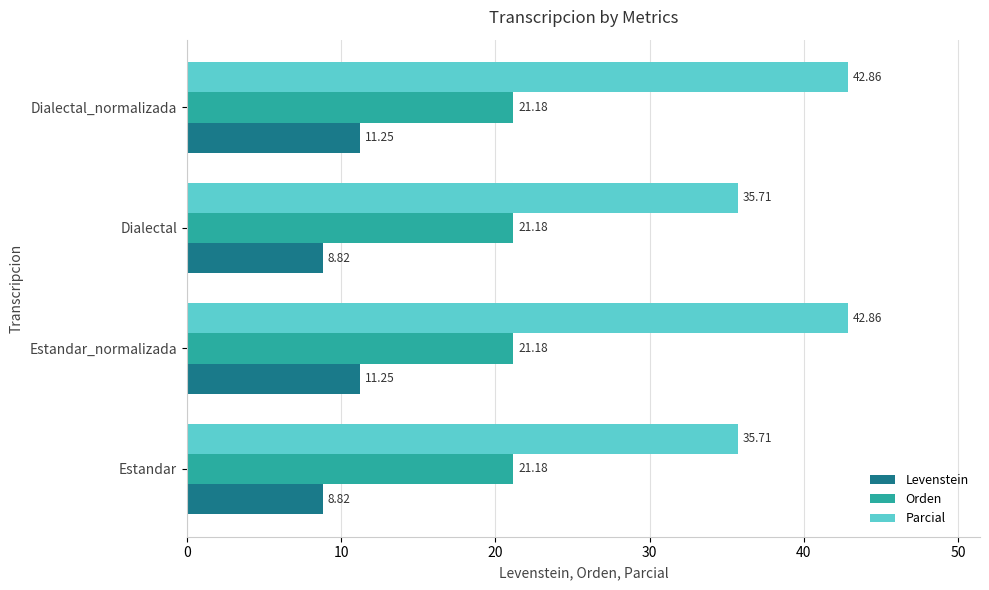

What is the highest value of the Orden series?

21.2